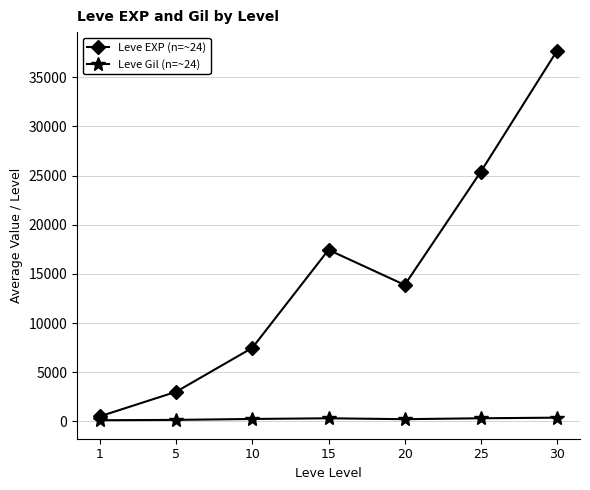

What is the total value across all series at 10?

7718